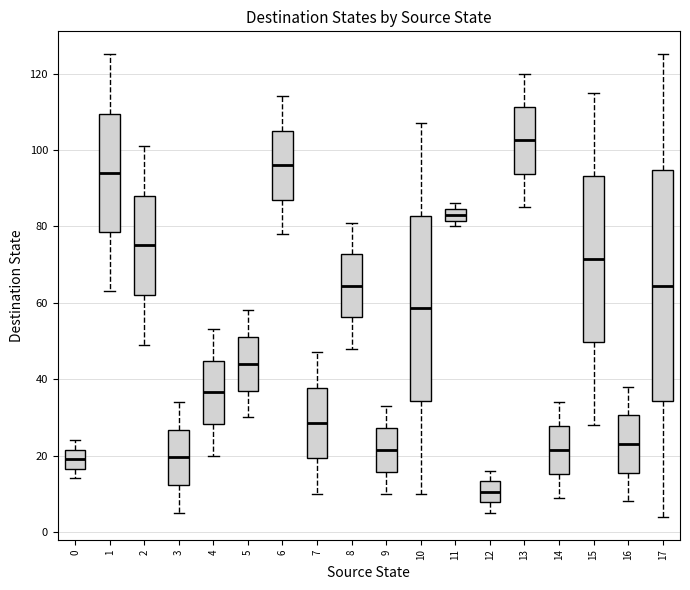

Reading left to right, read every box against the y-axis: the position of its median line, the range the box covers, and the ends of its whiskers. The values are not printed on the chart, so give them approximately, as read against the axis.

0: median 20, box 16 to 22, whiskers 14 to 24
1: median 94, box 78 to 110, whiskers 64 to 126
2: median 76, box 62 to 88, whiskers 50 to 102
3: median 20, box 12 to 26, whiskers 6 to 34
4: median 36, box 28 to 44, whiskers 20 to 54
5: median 44, box 38 to 52, whiskers 30 to 58
6: median 96, box 88 to 106, whiskers 78 to 114
7: median 28, box 20 to 38, whiskers 10 to 48
8: median 64, box 56 to 72, whiskers 48 to 82
9: median 22, box 16 to 28, whiskers 10 to 34
10: median 58, box 34 to 82, whiskers 10 to 108
11: median 84 (inside the box), box 82 to 84, whiskers 80 to 86
12: median 10, box 8 to 14, whiskers 6 to 16
13: median 102, box 94 to 112, whiskers 86 to 120
14: median 22, box 16 to 28, whiskers 10 to 34
15: median 72, box 50 to 94, whiskers 28 to 116
16: median 24, box 16 to 30, whiskers 8 to 38
17: median 64, box 34 to 94, whiskers 4 to 126